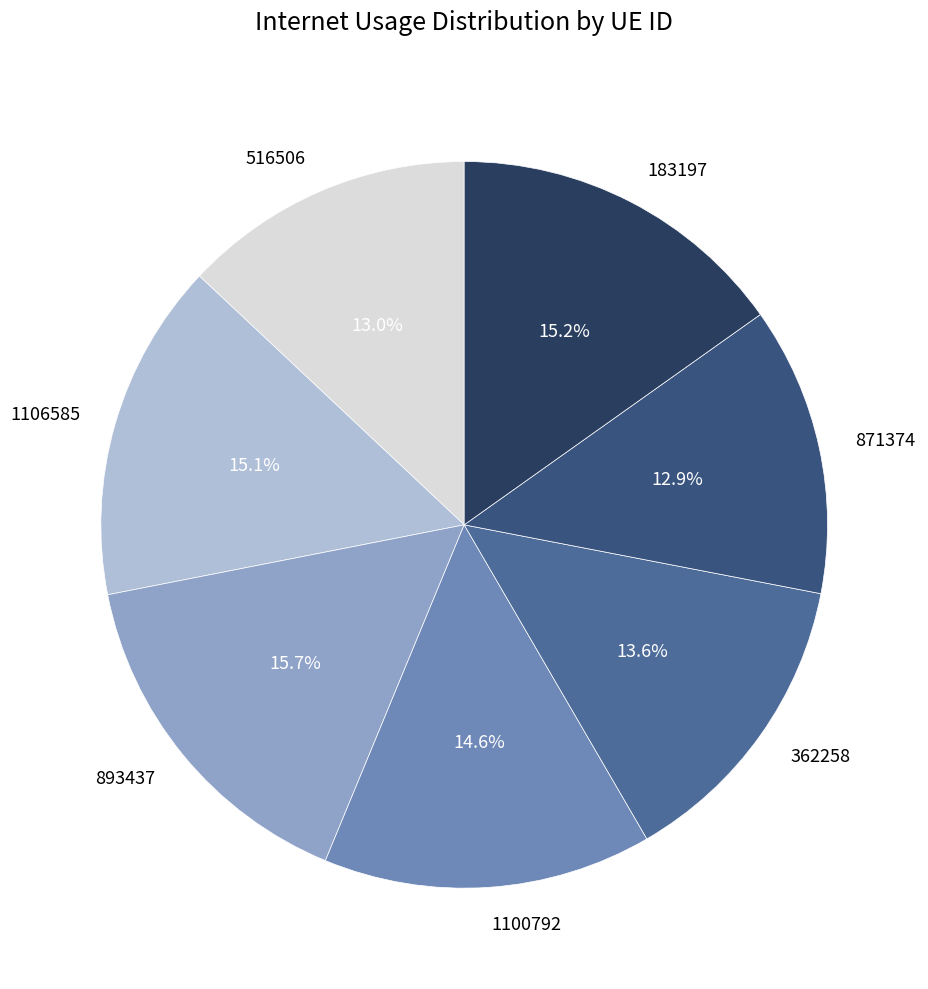

To the nearest percent, what is the difference between the largest and smallest slice percentages?

3%